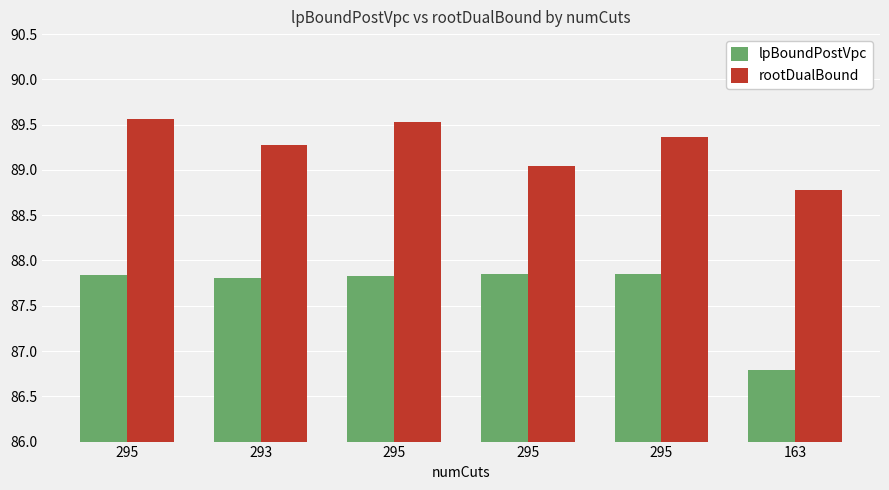

How many categories are shown in the chart?

6